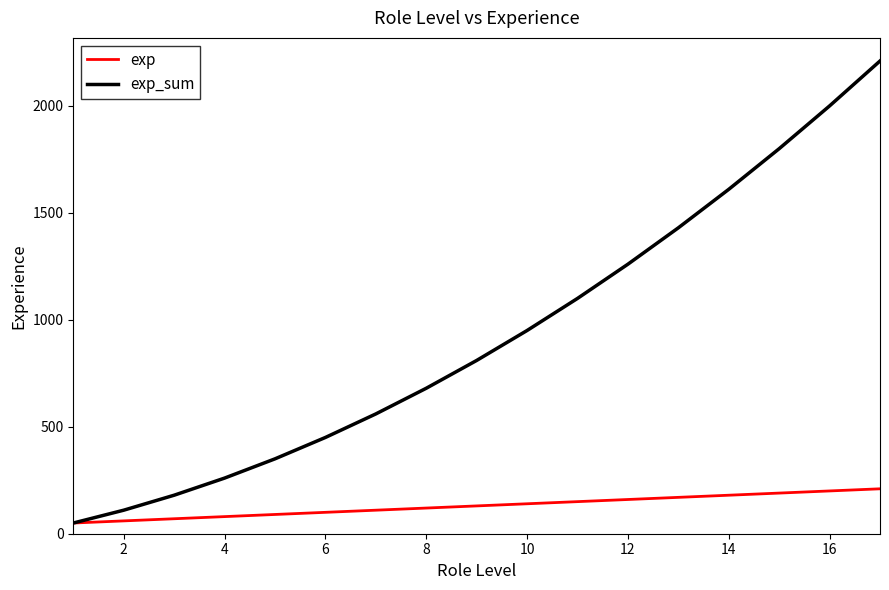

How many lines are shown in the chart?

2